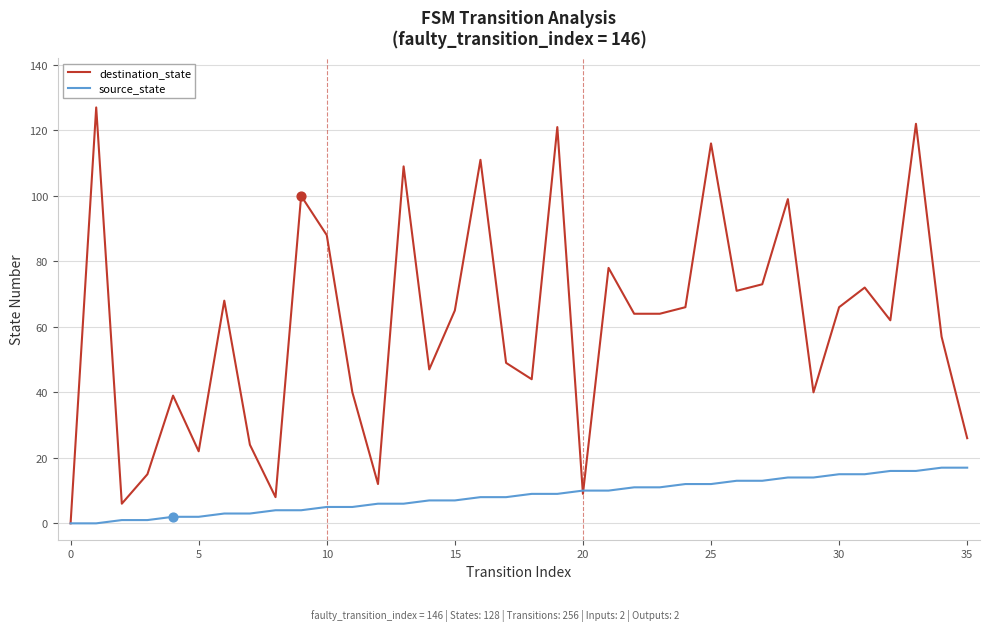

Which series has the widest spread of values?

destination_state